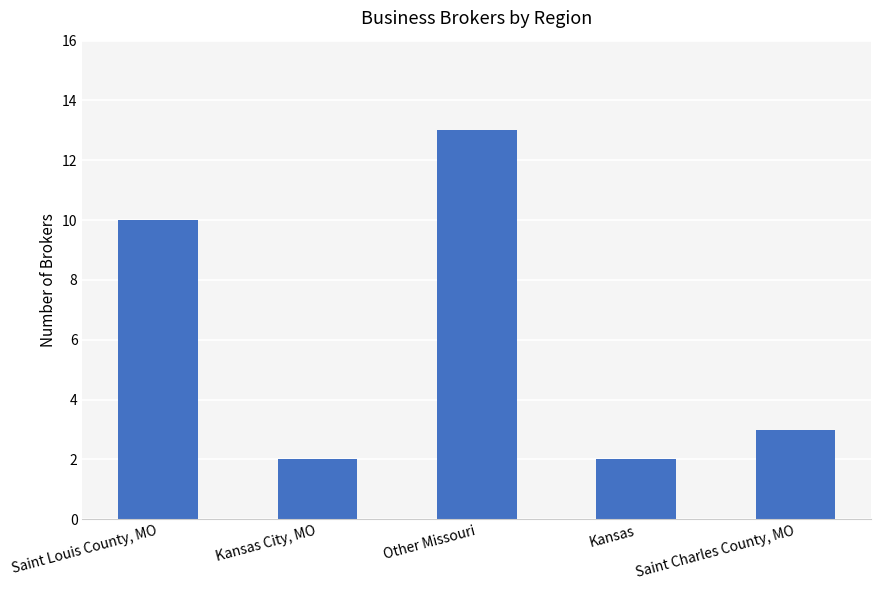

Count the number of categories in the chart.

5